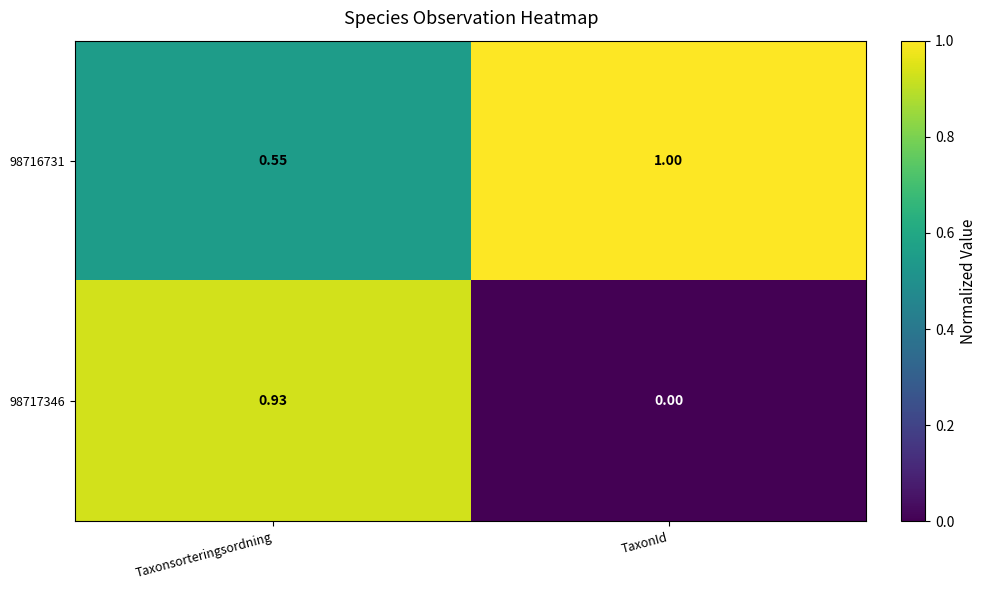

At which category does the chart reach its minimum across all series?

TaxonId